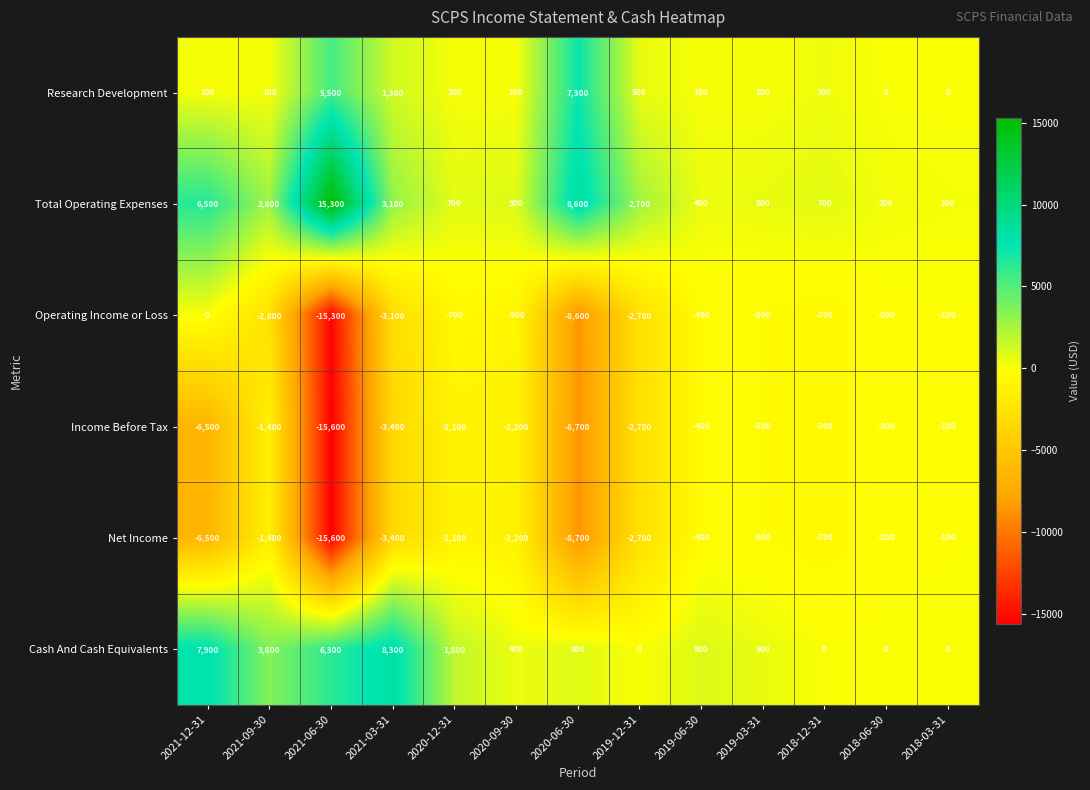

Rank the categories by Income Before Tax value from highest to lowest.

2018-03-31, 2018-06-30, 2019-06-30, 2019-03-31, 2018-12-31, 2020-12-31, 2020-09-30, 2021-09-30, 2019-12-31, 2021-03-31, 2021-12-31, 2020-06-30, 2021-06-30